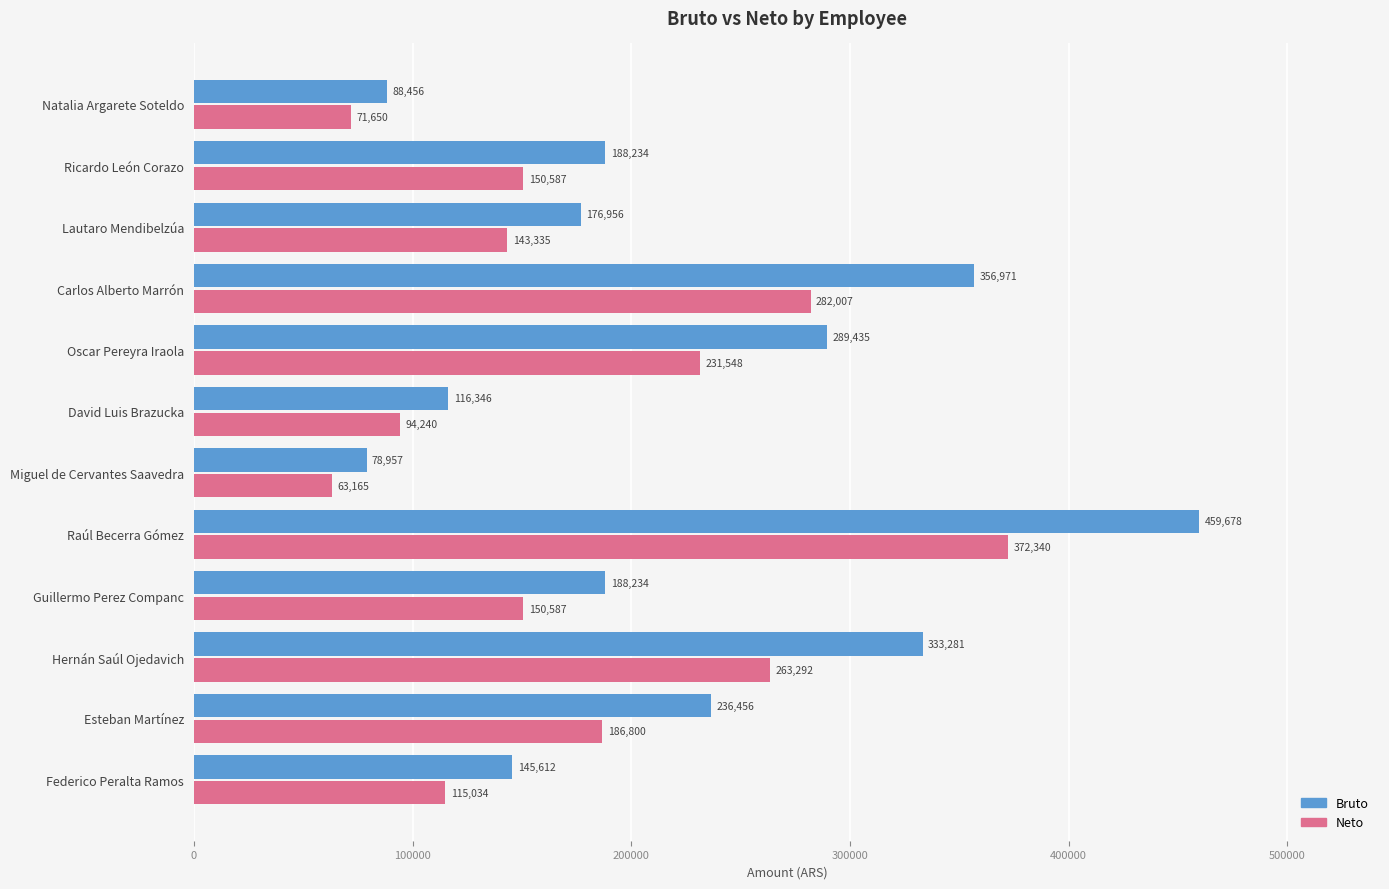

At which category is the sum across all series the highest?

Raúl Becerra Gómez